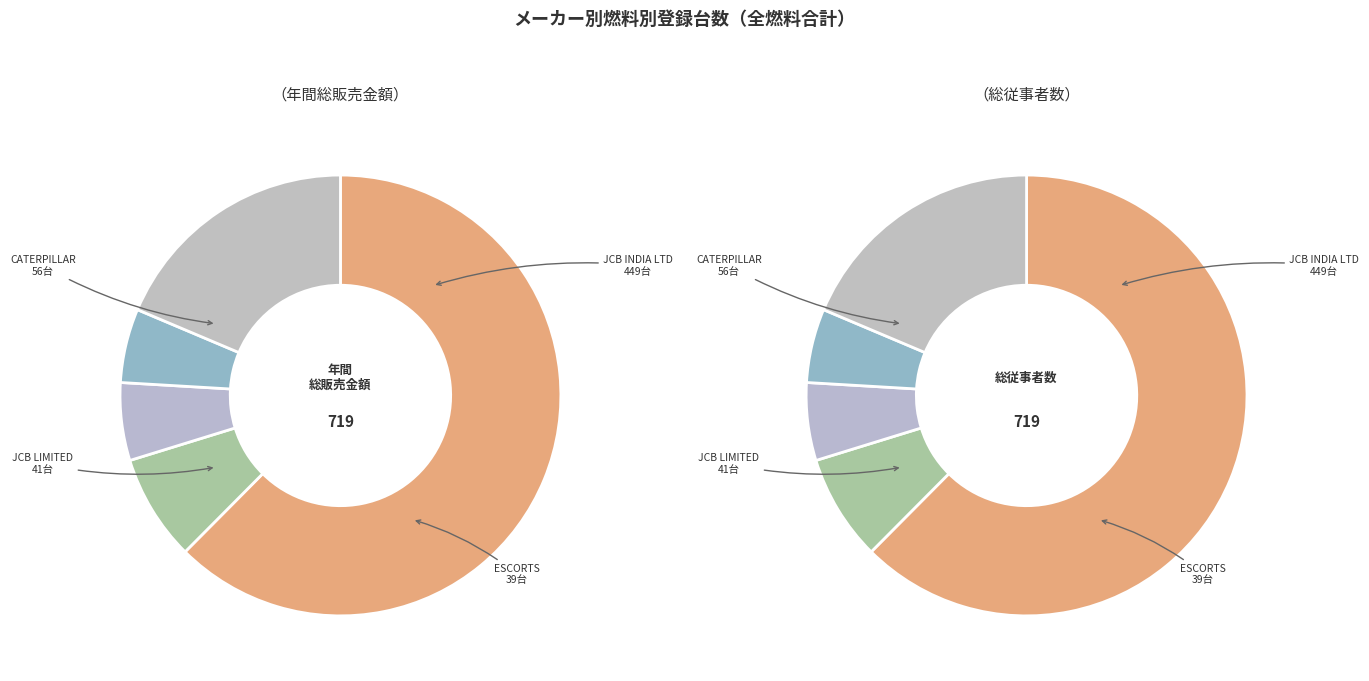

Which category accounts for the majority?

JCB INDIA LTD